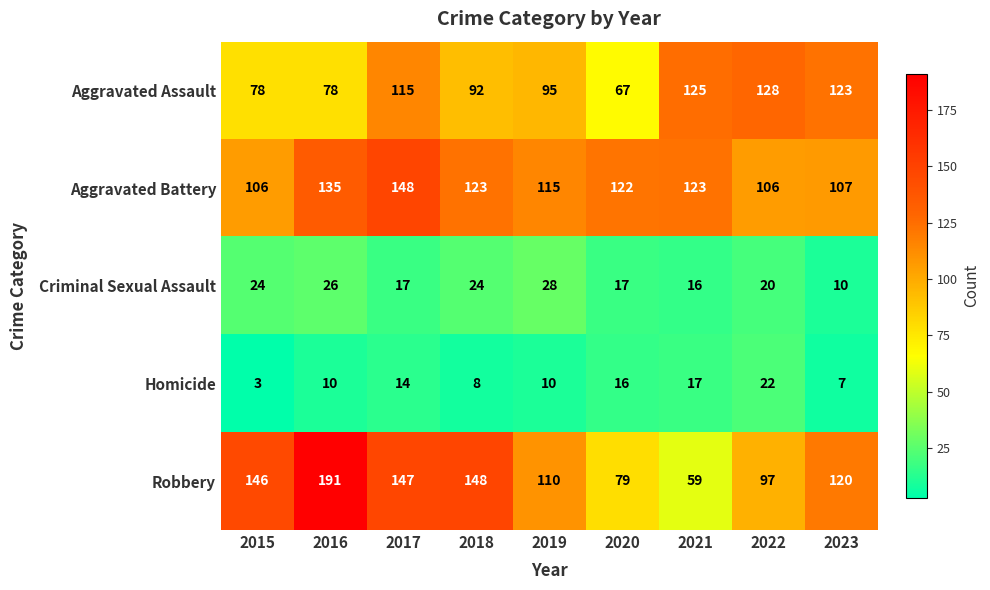

What is the average value of the Robbery series?

122